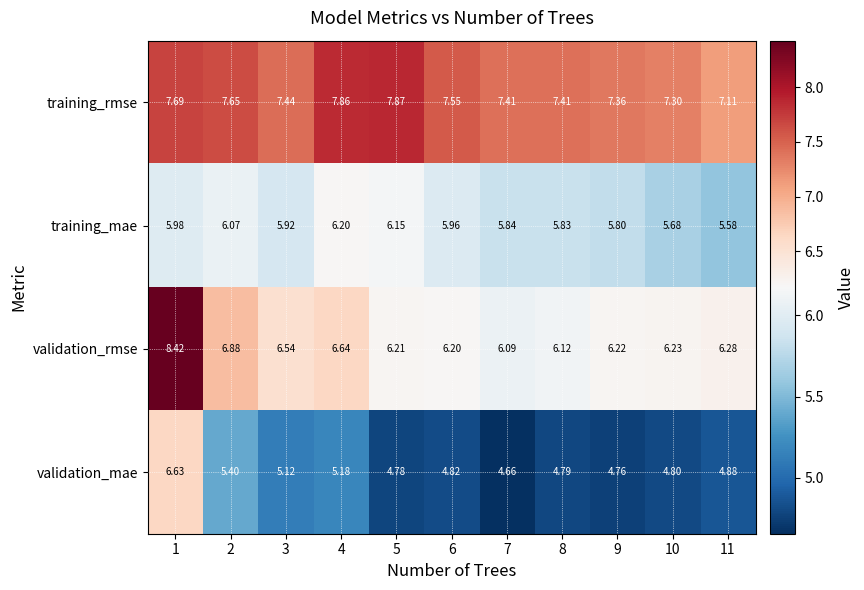

Is the value of training_mae at 1 greater than the value of validation_rmse at 5?

No